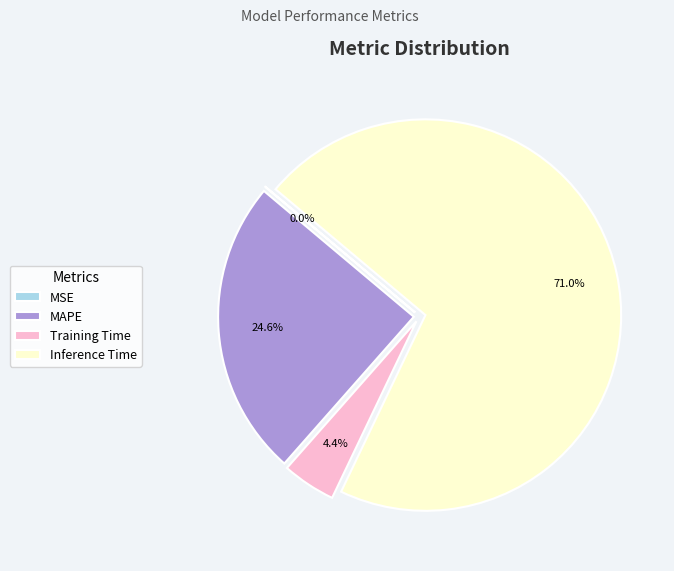

What percentage do MAPE and Training Time together represent?

29.0%